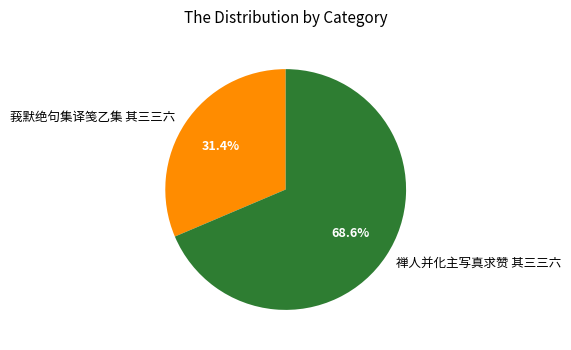

To the nearest percent, what is the combined percentage of 莪默绝句集译笺乙集 其三三六 and 禅人并化主写真求赞 其三三六?

100%